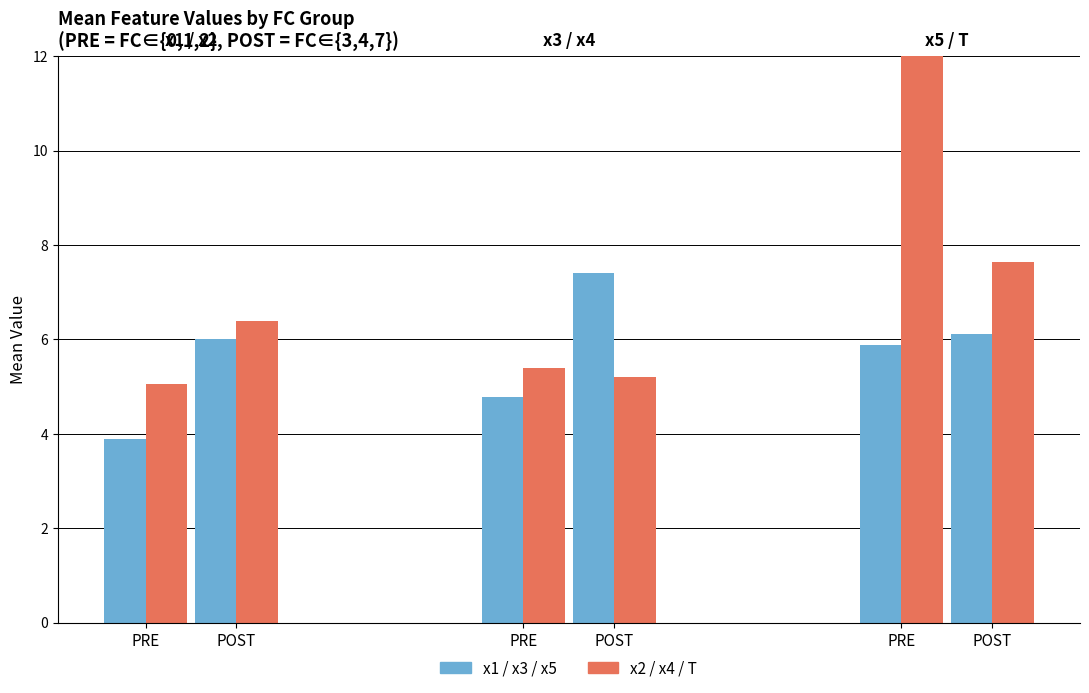

Which category has the lowest value in the x2 / x4 / T (PRE) series?

PRE